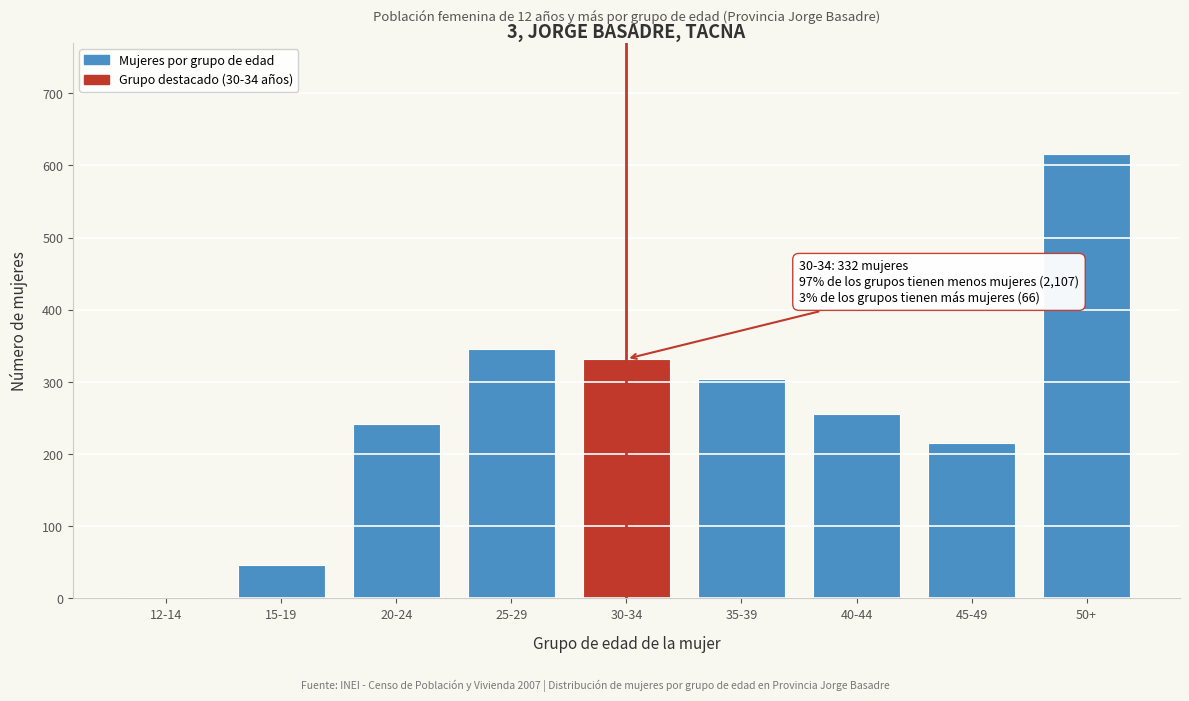

Reading left to right, transcribe all the data shown in this chart.

12-14=2	15-19=46	20-24=242	25-29=346	30-34=332	35-39=304	40-44=256	45-49=215	50+=616